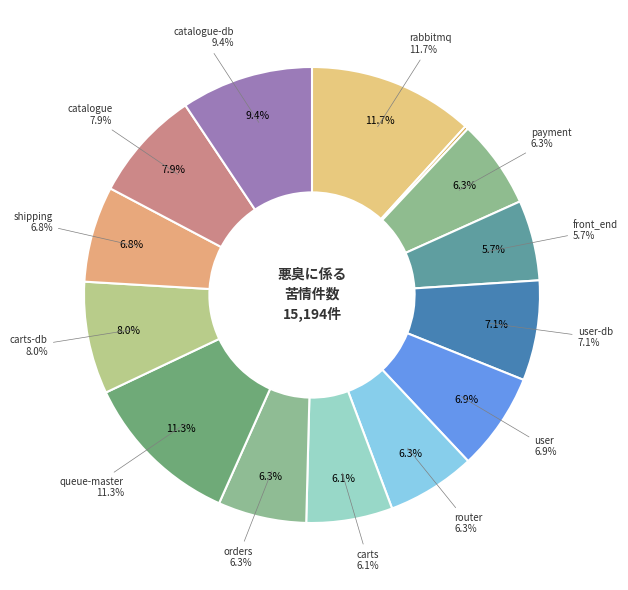

What portion of the pie excludes queue-master?

88.7%